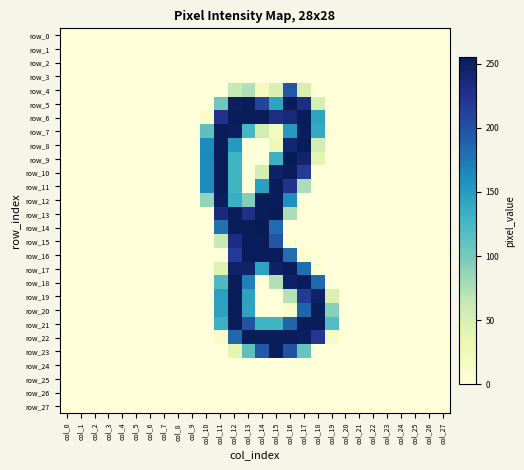

What is the maximum value for row_19?

254